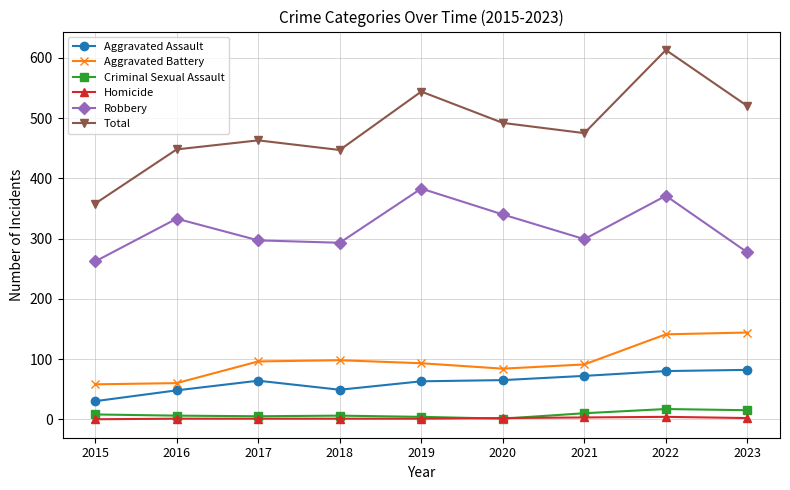

Where is the first local minimum for Aggravated Assault?

2018